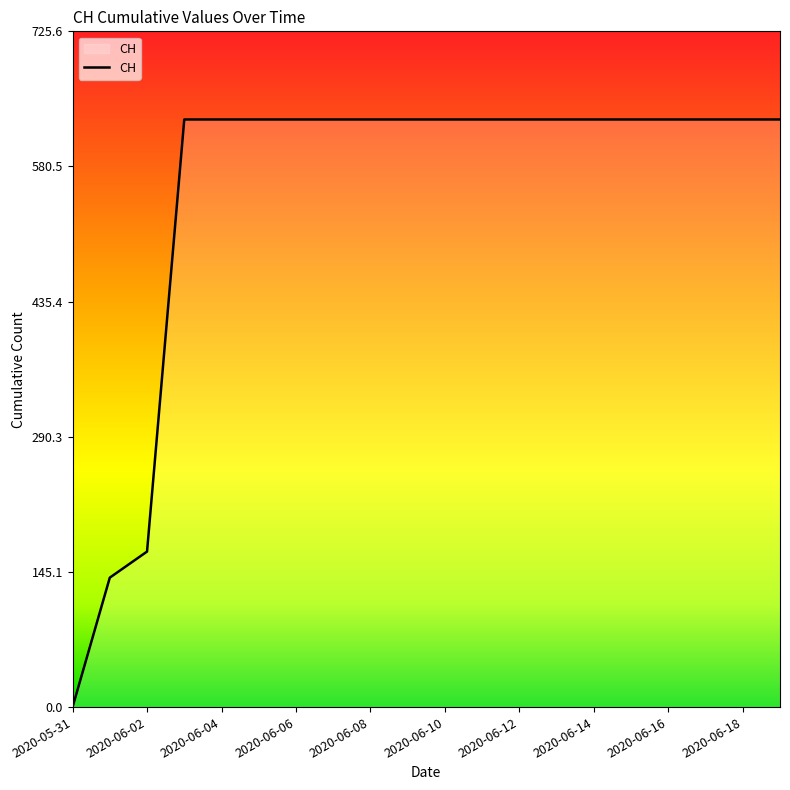

Reading left to right, list all the values displayed in this chart.

0	139	167	631	631	631	631	631	631	631	631	631	631	631	631	631	631	631	631	631